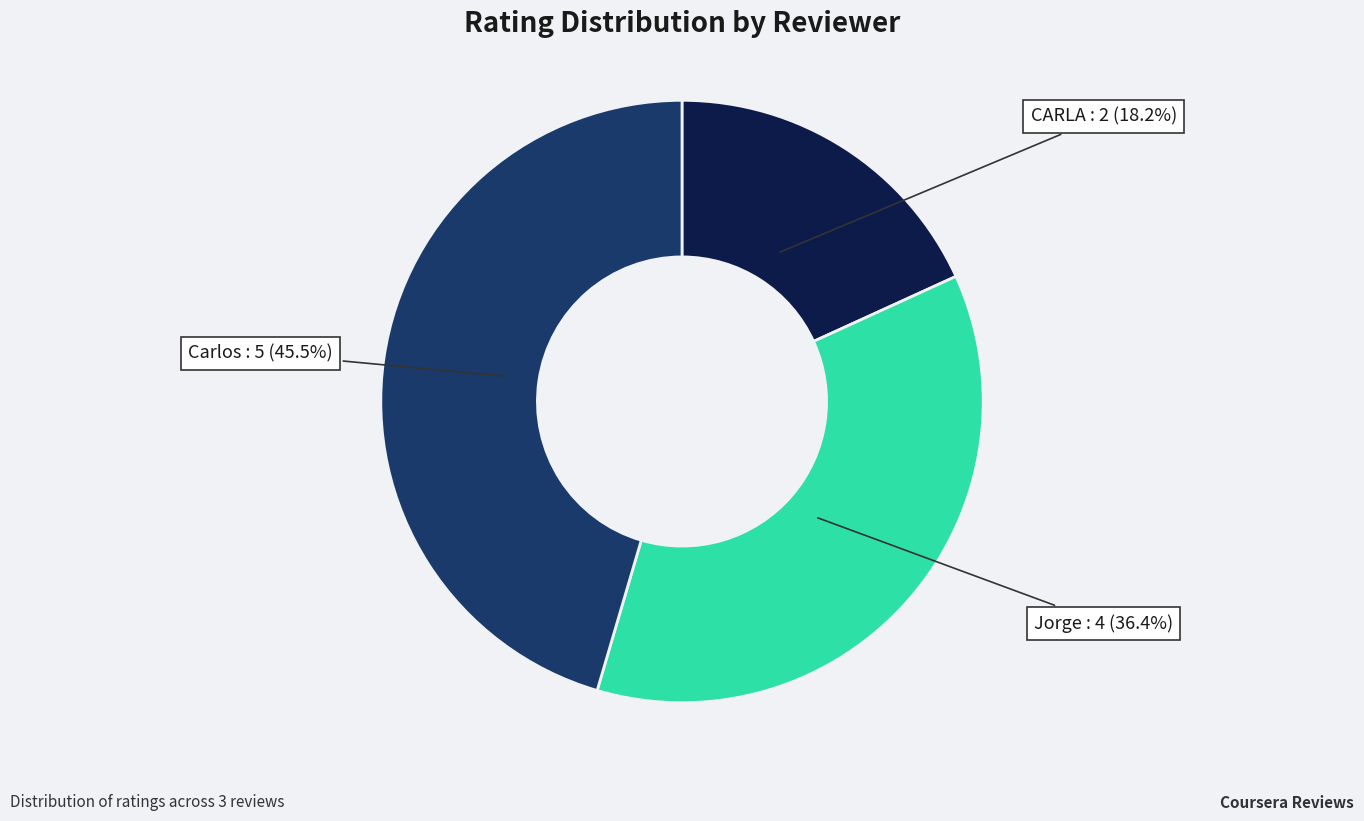

Is there a majority slice in this chart?

No